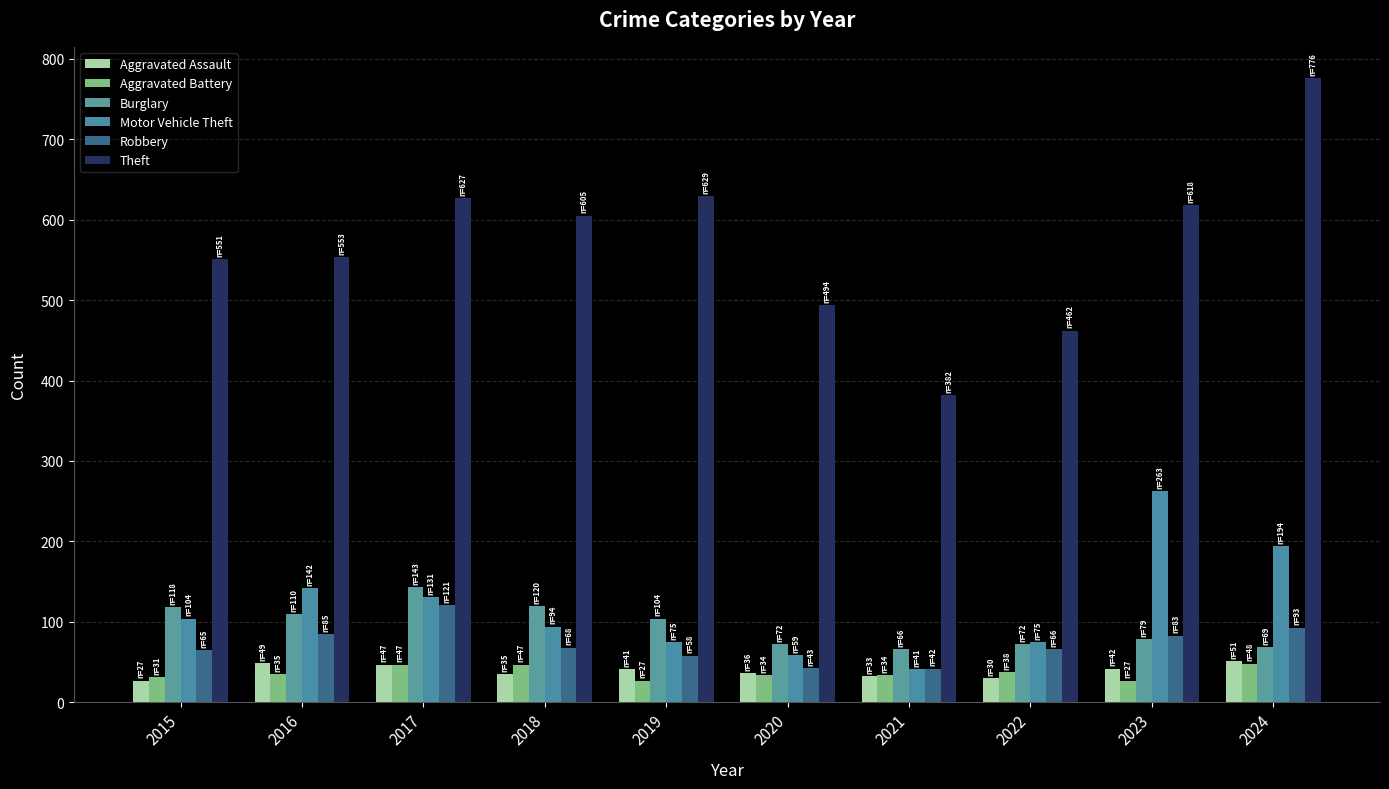

Is the value of Robbery at 2023 greater than the value of Theft at 2021?

No